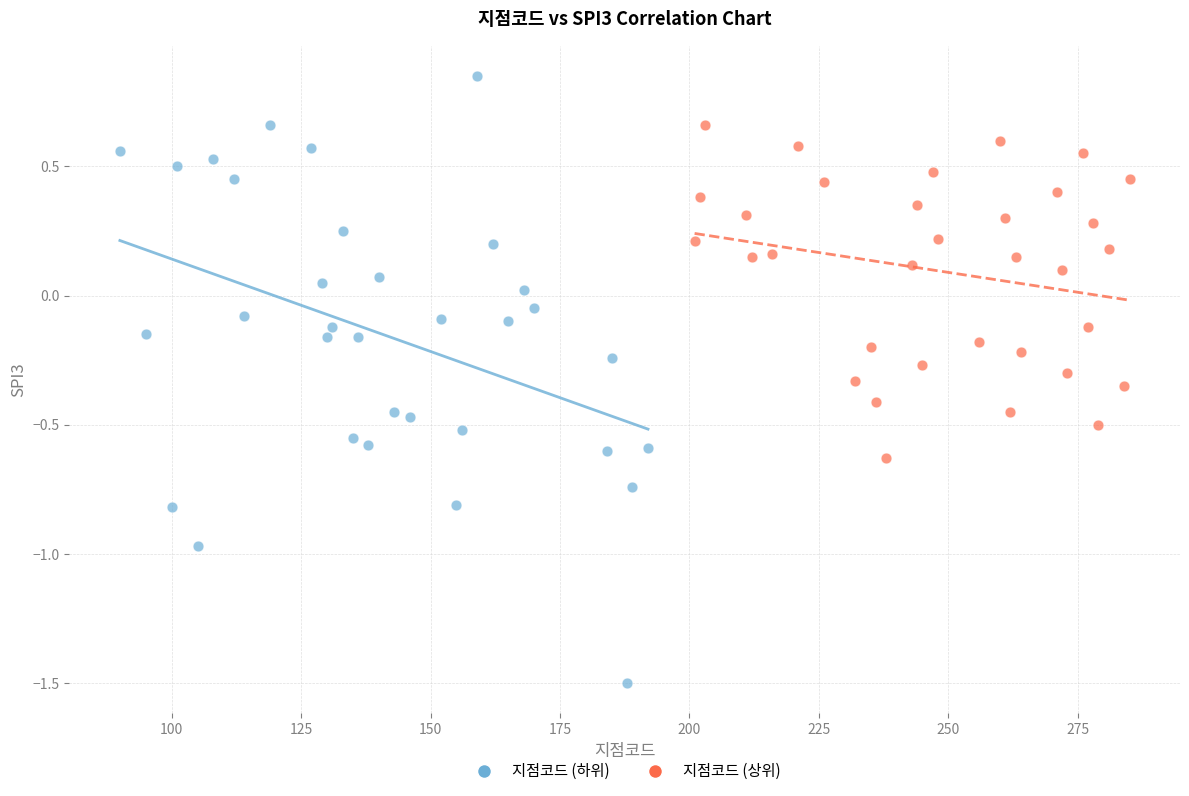

Which series has the largest Y range (max minus min)?

지점코드 (하위)